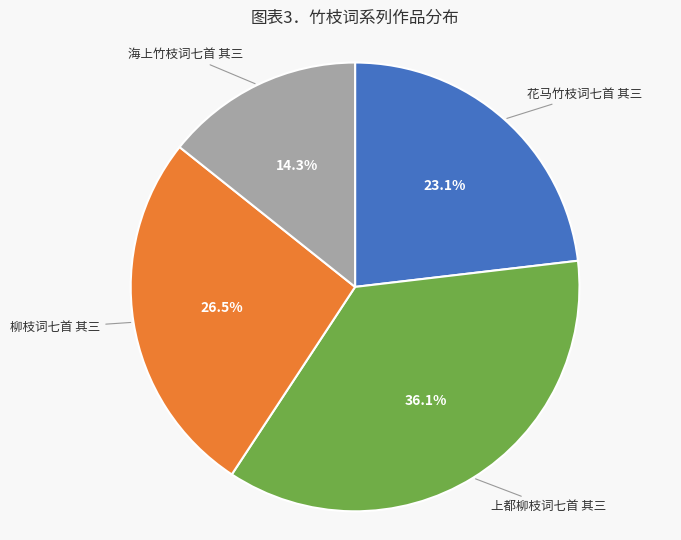

Is there a majority slice in this chart?

No